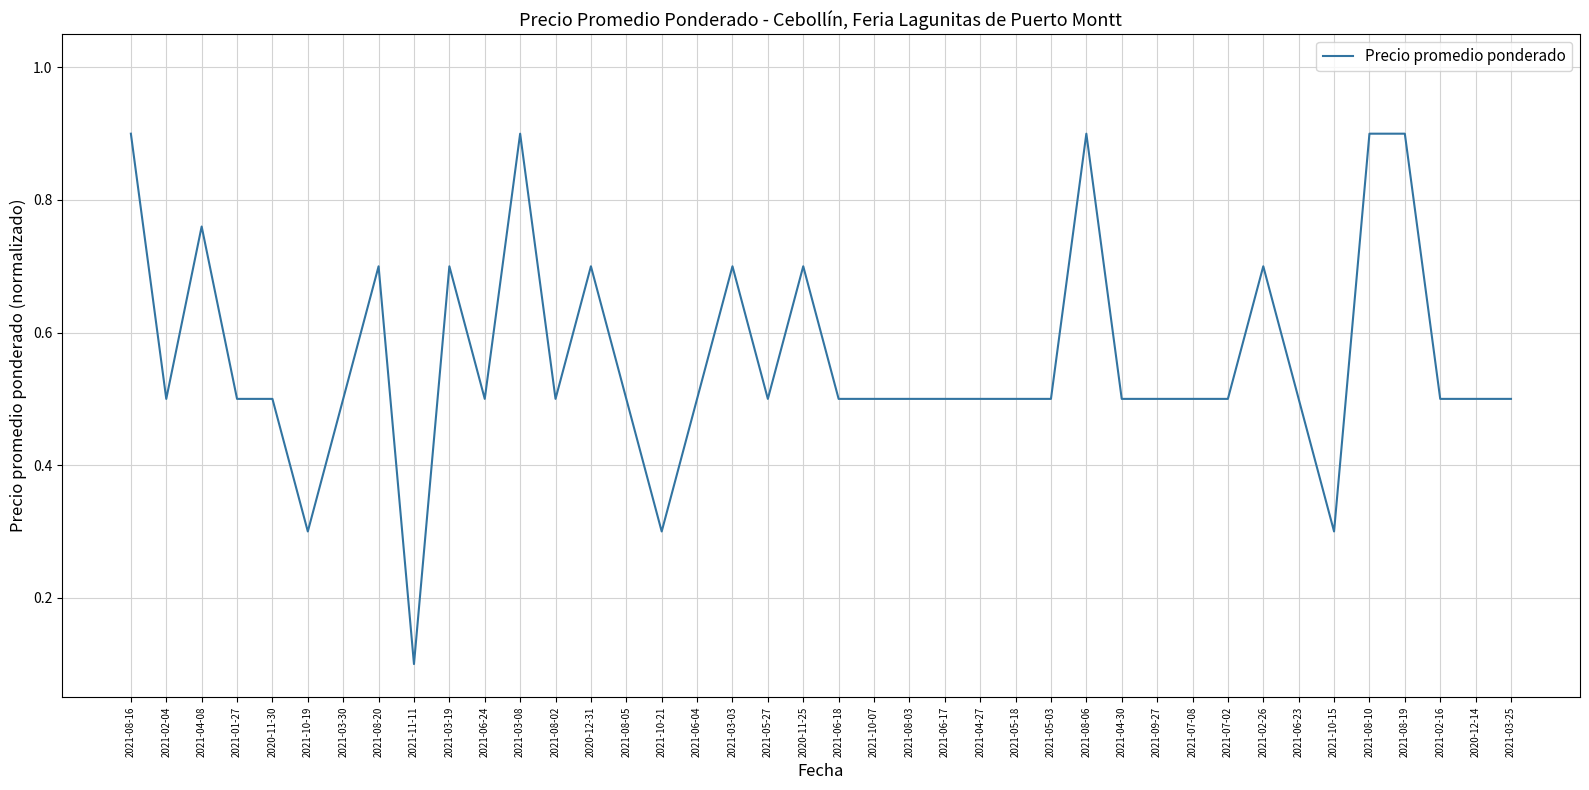

At which category does the chart reach its minimum across all series?

2021-11-11